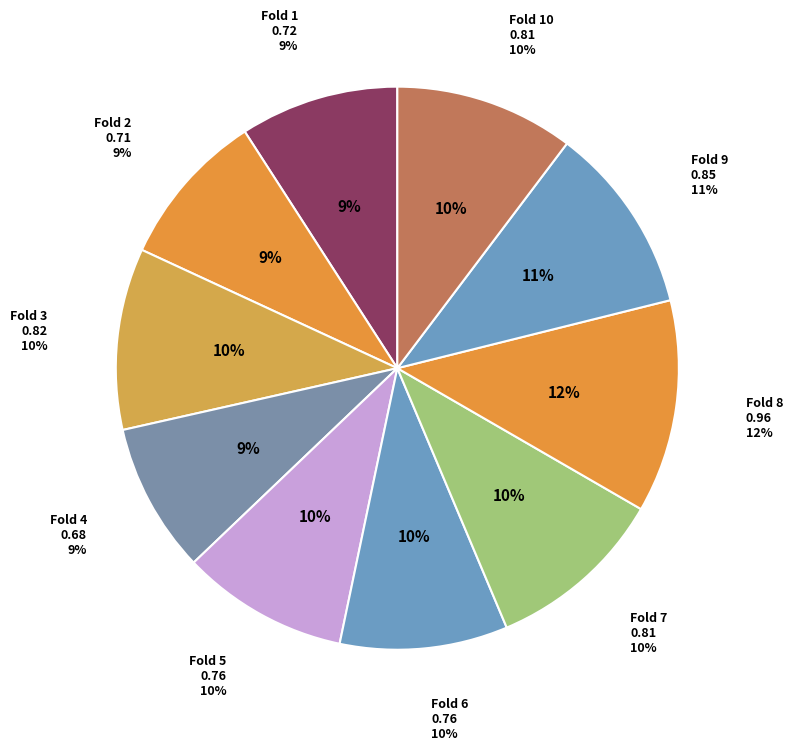

Is Fold 8 the majority of the pie?

No